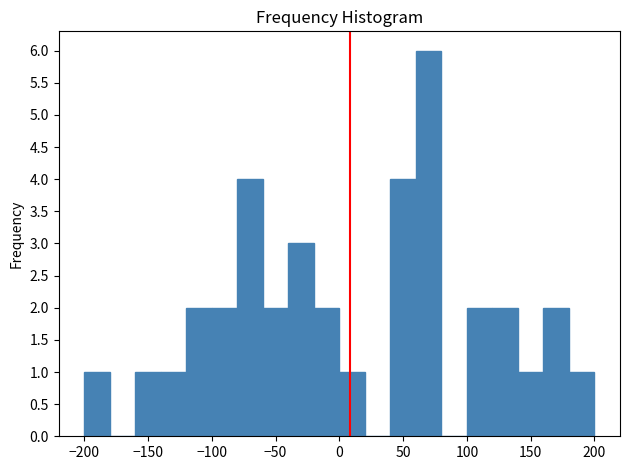

Reading left to right, transcribe this chart: for each bar, give the range it covers on the x-axis and its height. The values are not printed on the chart, so give them approximately, as read against the axis.

-200 to -180: 1
-180 to -160: 0
-160 to -140: 1
-140 to -120: 1
-120 to -100: 2
-100 to -80: 2
-80 to -60: 4
-60 to -40: 2
-40 to -20: 3
-20 to 0: 2
0 to 20: 1
20 to 40: 0
40 to 60: 4
60 to 80: 6
80 to 100: 0
100 to 120: 2
120 to 140: 2
140 to 160: 1
160 to 180: 2
180 to 200: 1